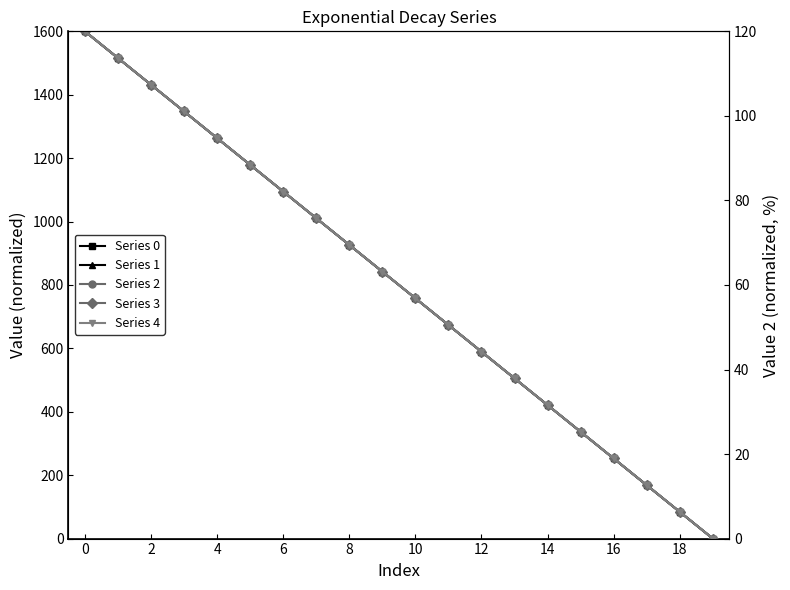

Is it true that Series 4 equals 119.7 at 8?

False